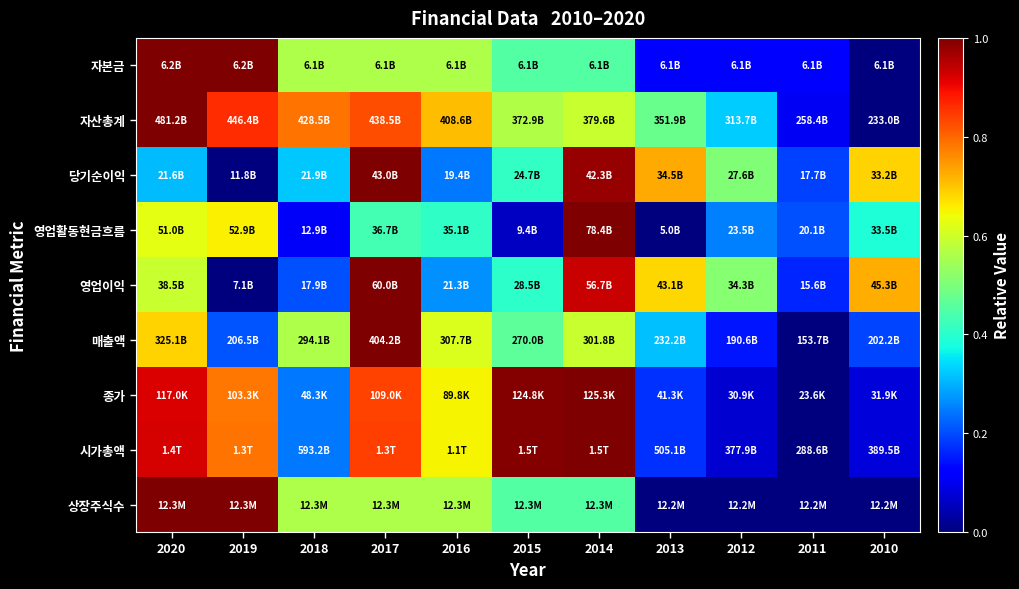

Reading left to right, what are all the values shown in this chart?

자본금: 2020=1.0	2019=1.0	2018=0.6	2017=0.6	2016=0.6	2015=0.4	2014=0.4	2013=0.1	2012=0.1	2011=0.1	2010=0.0
자산총계: 2020=1.0	2019=0.9	2018=0.8	2017=0.8	2016=0.7	2015=0.6	2014=0.6	2013=0.5	2012=0.3	2011=0.1	2010=0.0
당기순이익: 2020=0.3	2019=0.0	2018=0.3	2017=1.0	2016=0.2	2015=0.4	2014=1.0	2013=0.7	2012=0.5	2011=0.2	2010=0.7
영업활동현금흐름: 2020=0.6	2019=0.7	2018=0.1	2017=0.4	2016=0.4	2015=0.1	2014=1.0	2013=0.0	2012=0.3	2011=0.2	2010=0.4
영업이익: 2020=0.6	2019=0.0	2018=0.2	2017=1.0	2016=0.3	2015=0.4	2014=0.9	2013=0.7	2012=0.5	2011=0.2	2010=0.7
매출액: 2020=0.7	2019=0.2	2018=0.6	2017=1.0	2016=0.6	2015=0.5	2014=0.6	2013=0.3	2012=0.1	2011=0.0	2010=0.2
종가: 2020=0.9	2019=0.8	2018=0.2	2017=0.8	2016=0.7	2015=1.0	2014=1.0	2013=0.2	2012=0.1	2011=0.0	2010=0.1
시가총액: 2020=0.9	2019=0.8	2018=0.2	2017=0.8	2016=0.7	2015=1.0	2014=1.0	2013=0.2	2012=0.1	2011=0.0	2010=0.1
상장주식수: 2020=1.0	2019=1.0	2018=0.6	2017=0.6	2016=0.6	2015=0.4	2014=0.4	2013=0.0	2012=0.0	2011=0.0	2010=0.0